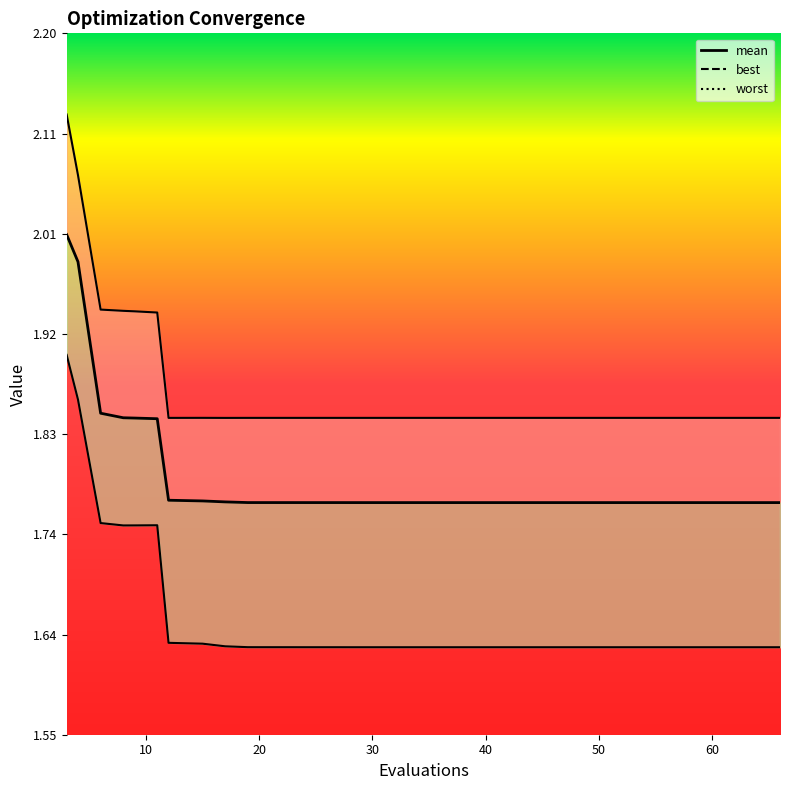

How many distinct data groups are displayed?

3